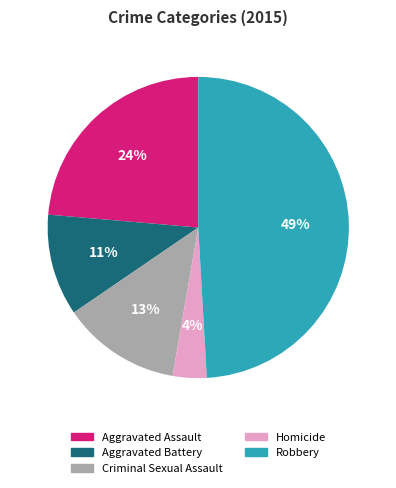

How many segments does this pie chart have?

5